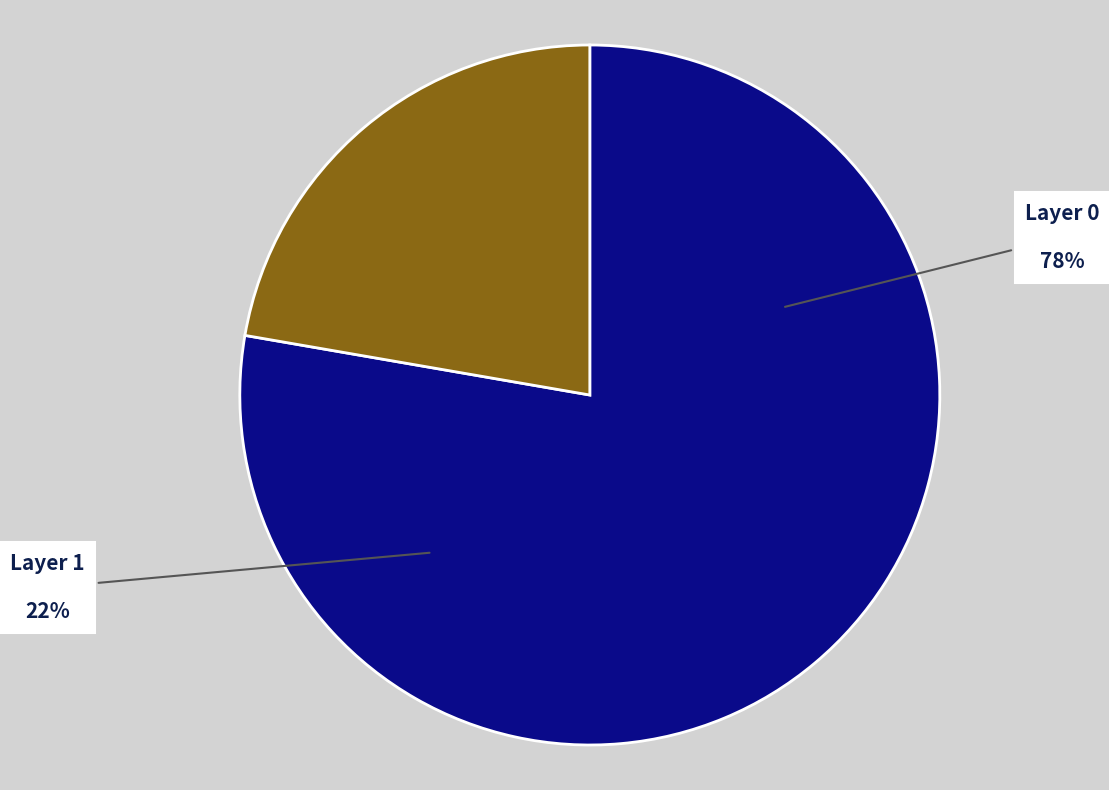

To the nearest percent, what percentage of the pie is 0?

78%